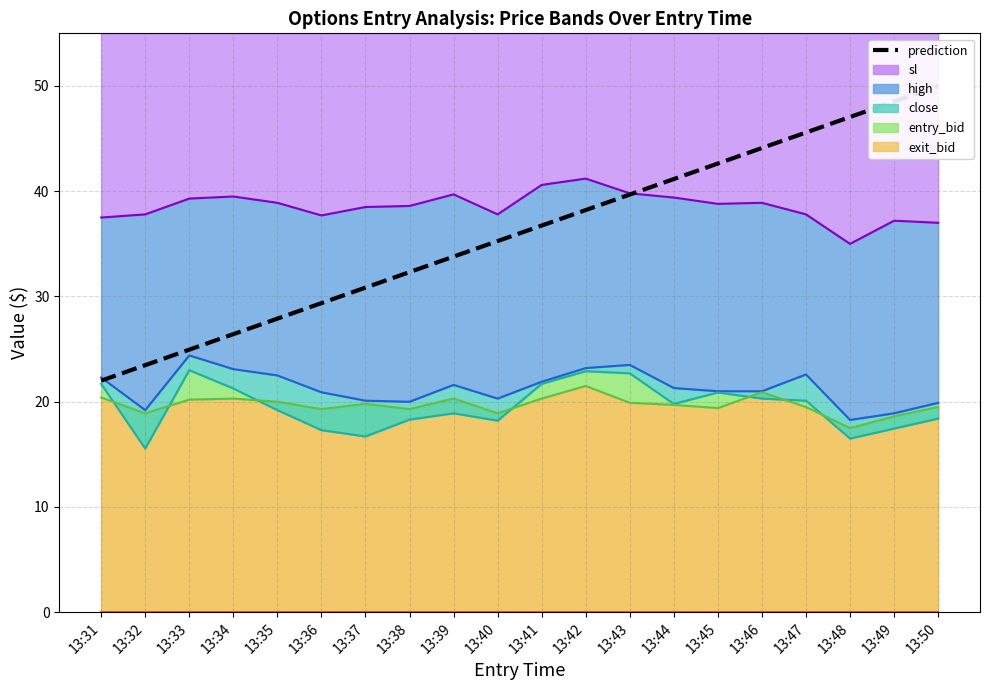

How many data points in high_line are above 21?

10